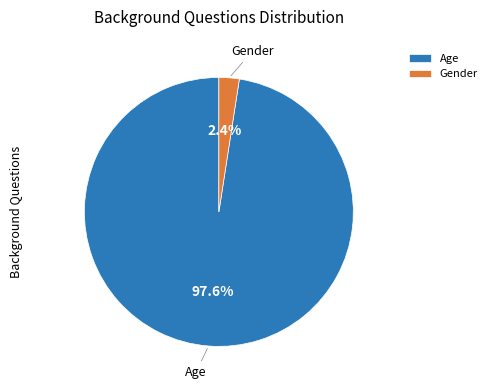

True or false: Gender accounts for 2% of the total.

True